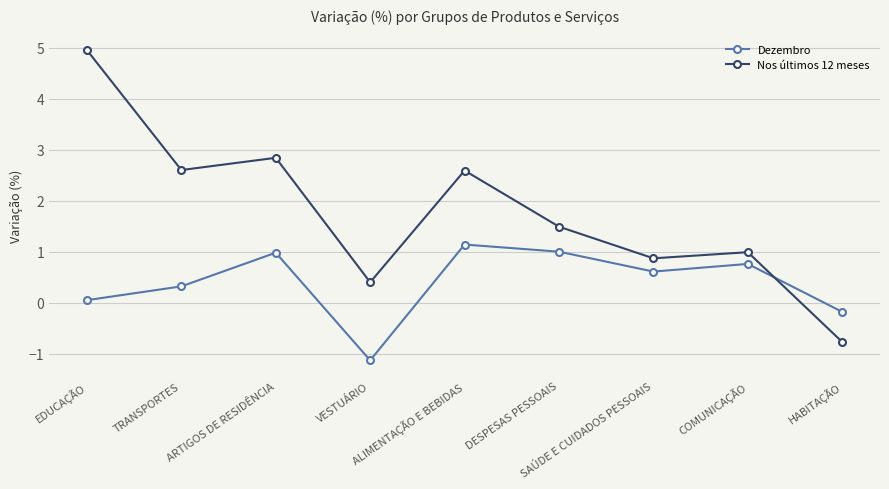

Where do Dezembro and Nos últimos 12 meses first cross each other?

COMUNICAÇÃO and HABITAÇÃO